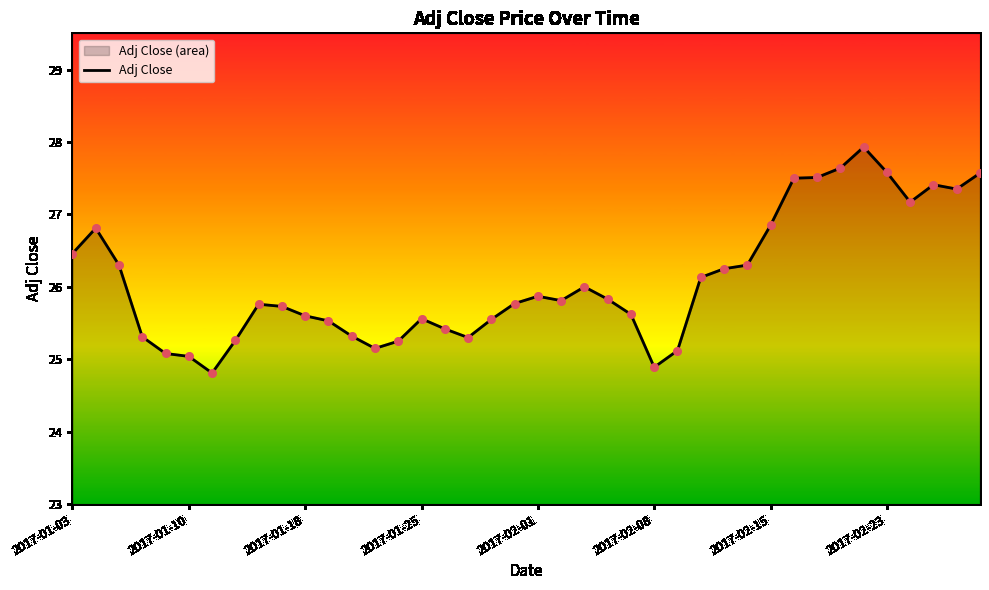

What is the ratio of the value at 2017-01-03 to the value at 2017-02-15?

1.0